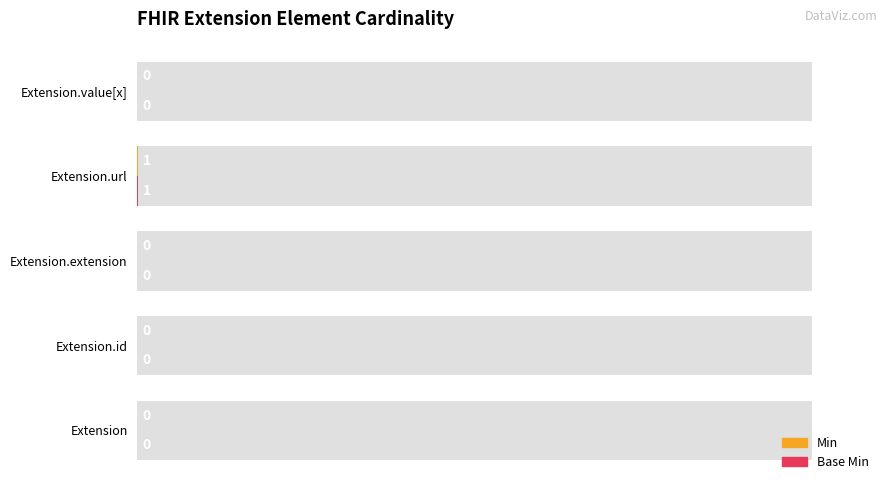

How many Base Min values are between 0 and 1?

5